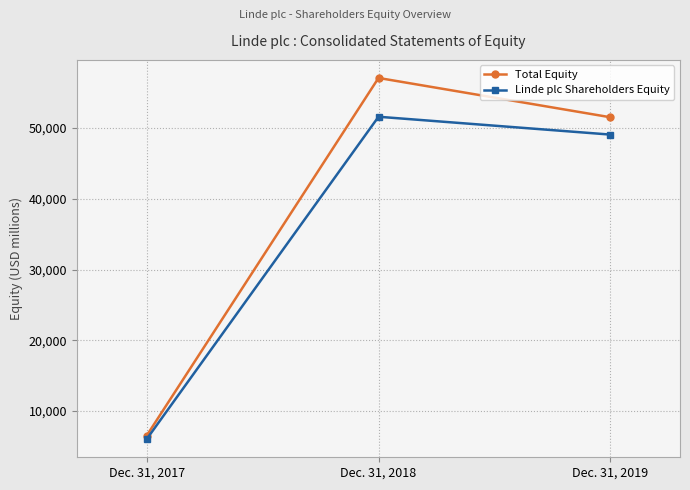

Which series changed the most between Dec. 31, 2018 and Dec. 31, 2019?

Total Equity